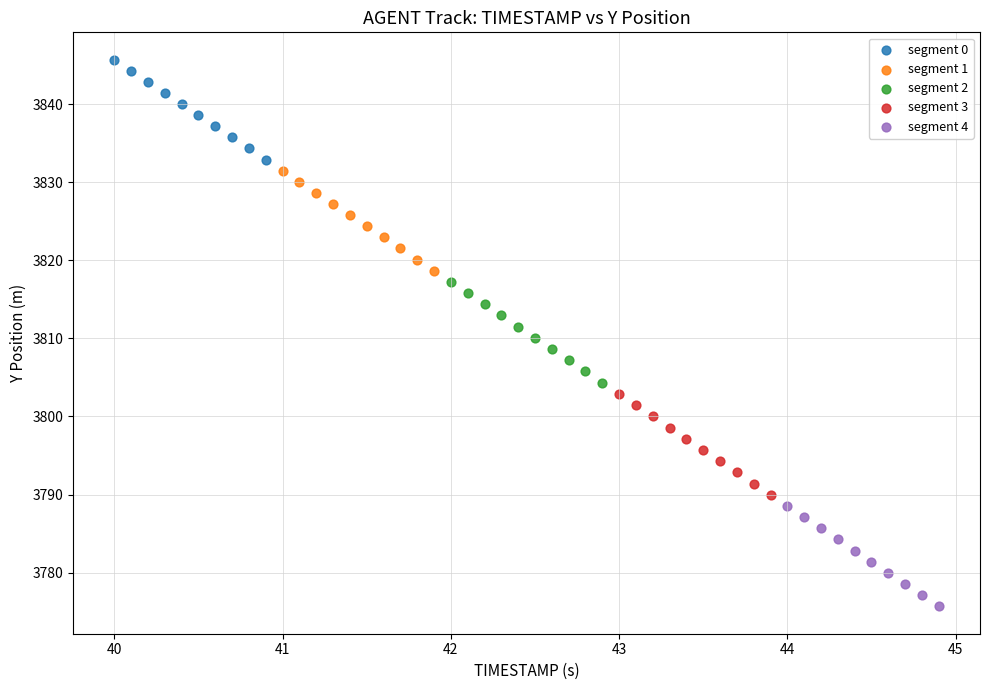

Which series contains the highest Y value?

segment 0